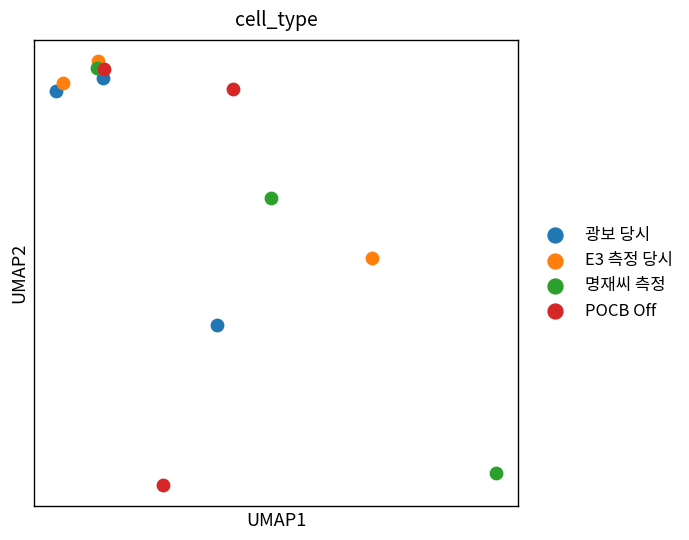

What are all the series names shown in the legend?

광보 당시, E3 측정 당시, 명재씨 측정, POCB Off